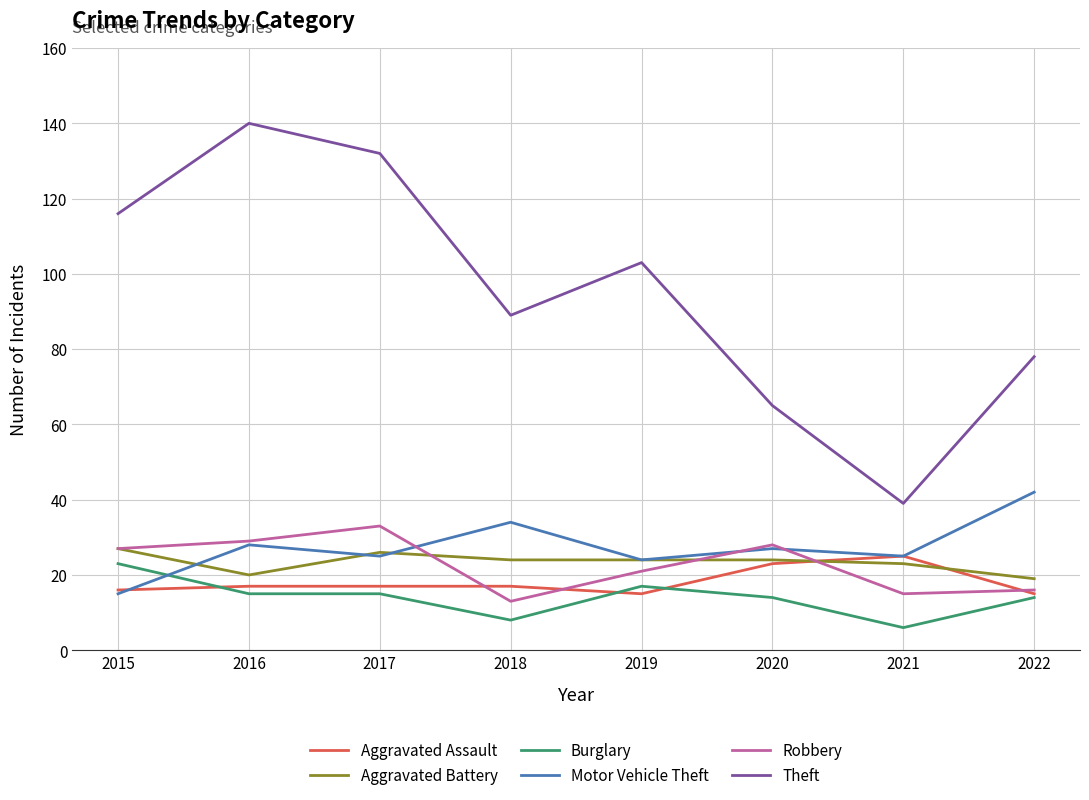

Which series has the largest total across all categories?

Theft